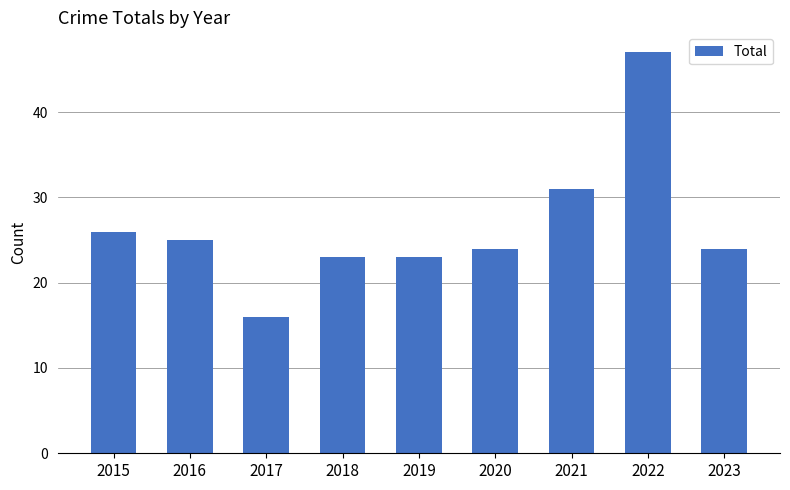

Reading left to right, transcribe all the data shown in this chart.

2015=26	2016=25	2017=16	2018=23	2019=23	2020=24	2021=31	2022=47	2023=24